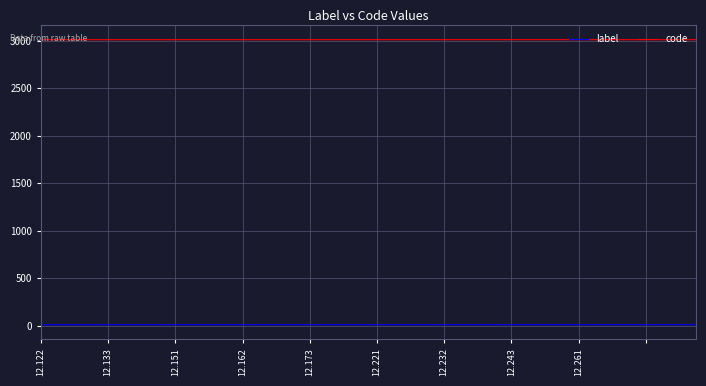

What is the difference between the second highest and second lowest values in the code series?

0.2